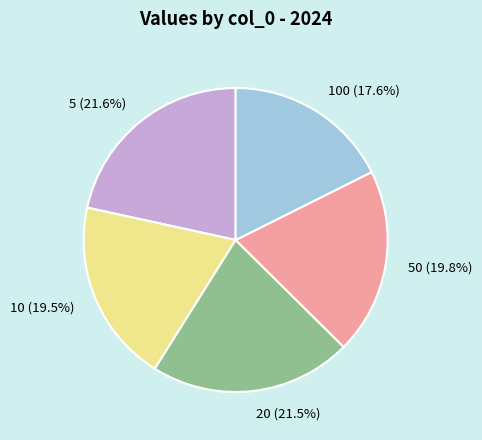

To the nearest percent, what is the average slice percentage?

20%